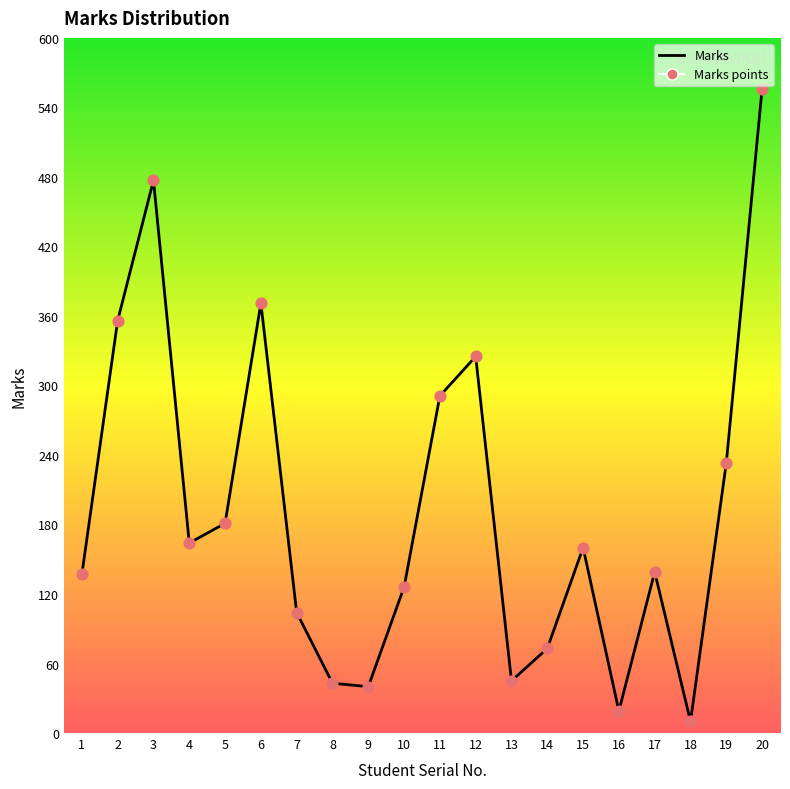

What is the change in value from 1 to 7?

-33